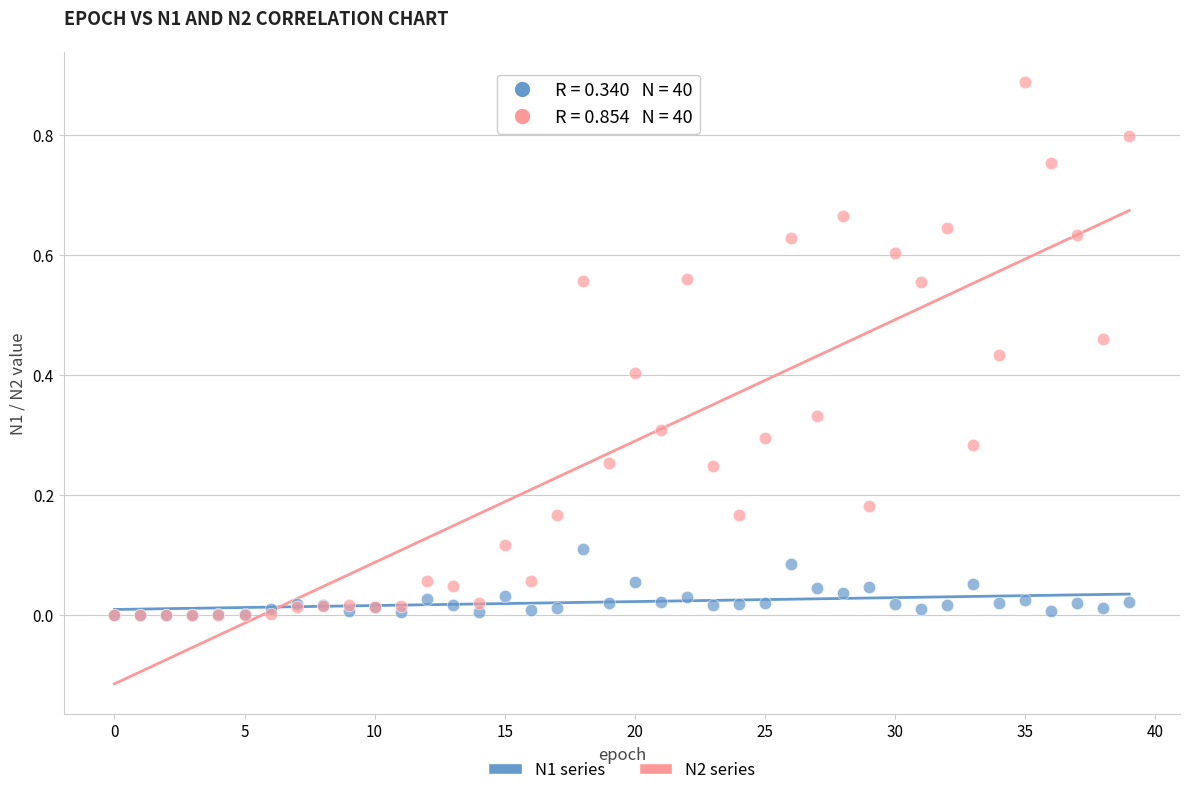

What are all the series names shown in the legend?

N1 series, N2 series